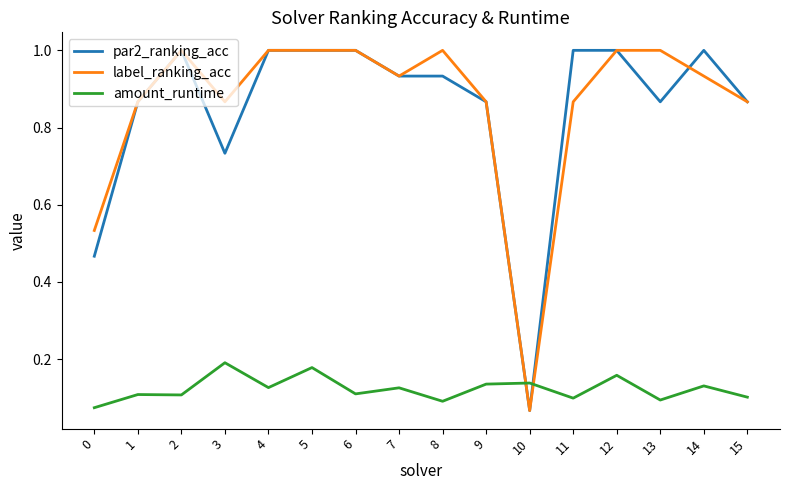

Which series changed the most between 3 and 6?

par2_ranking_acc